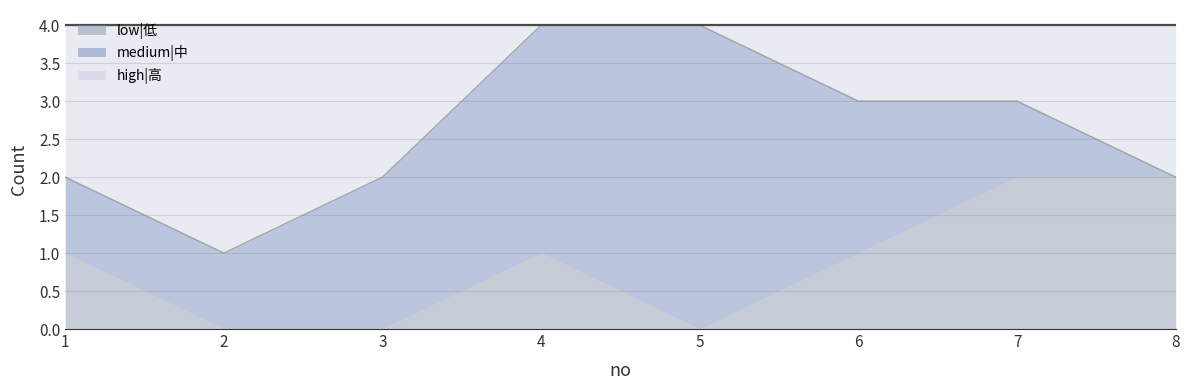

True or false: medium|中 and high|高 cross at least once.

False